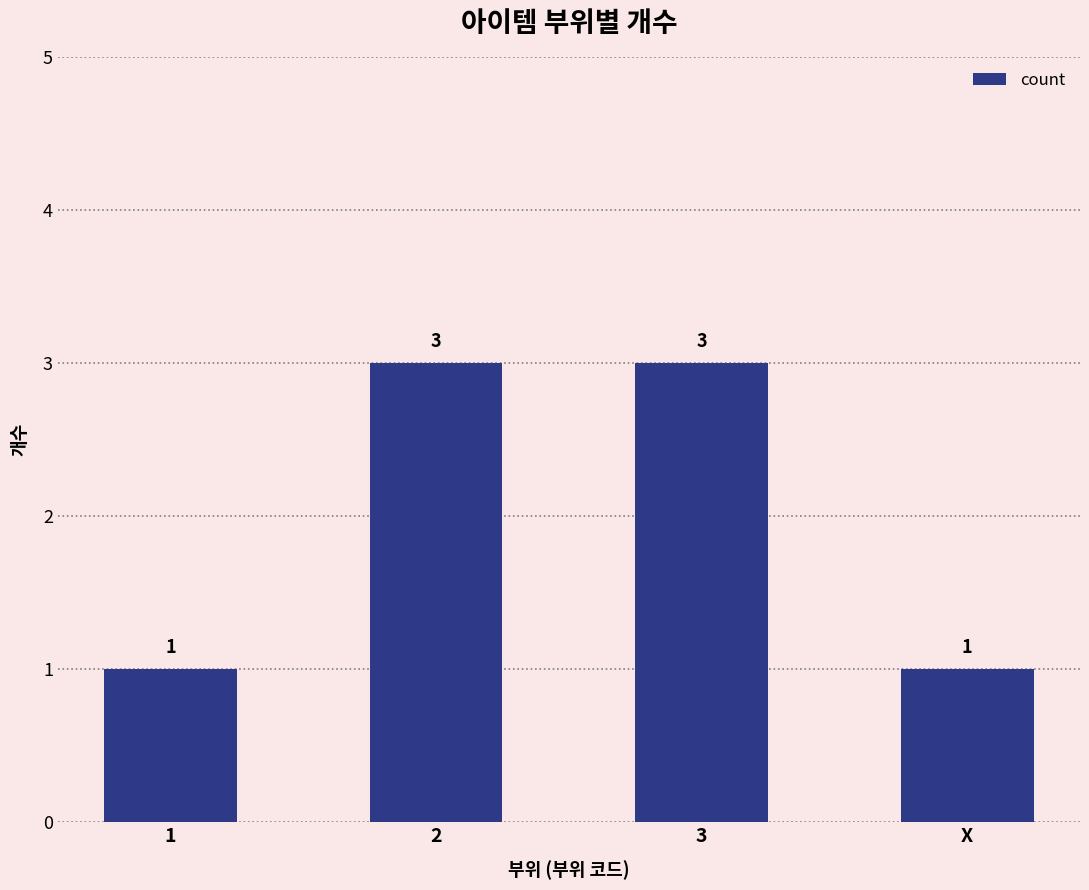

Does the chart contain any negative values?

No